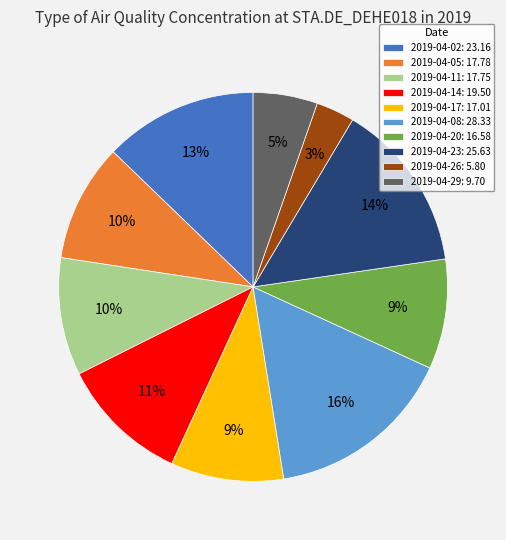

Which has a higher value, 2019-04-17 or 2019-04-14?

2019-04-14